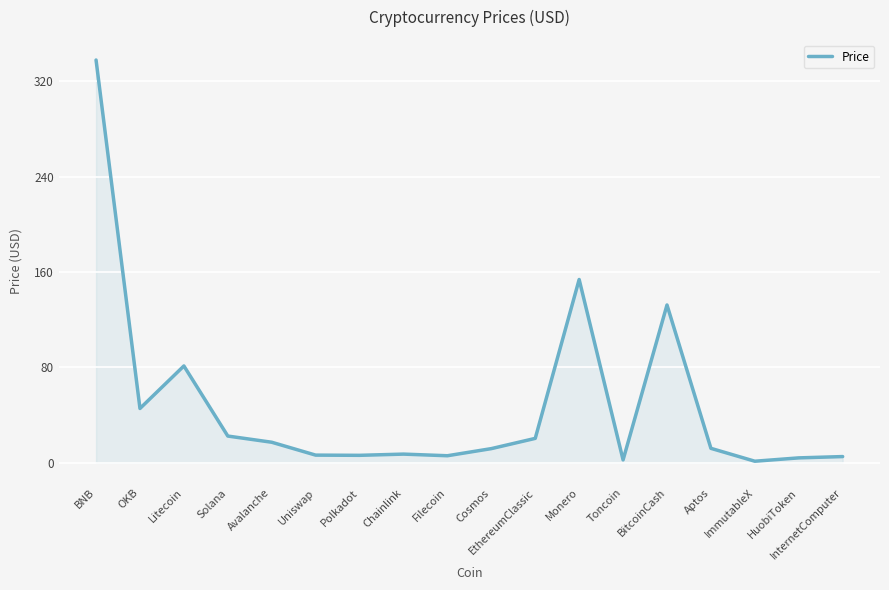

What position from the left is HuobiToken?

17